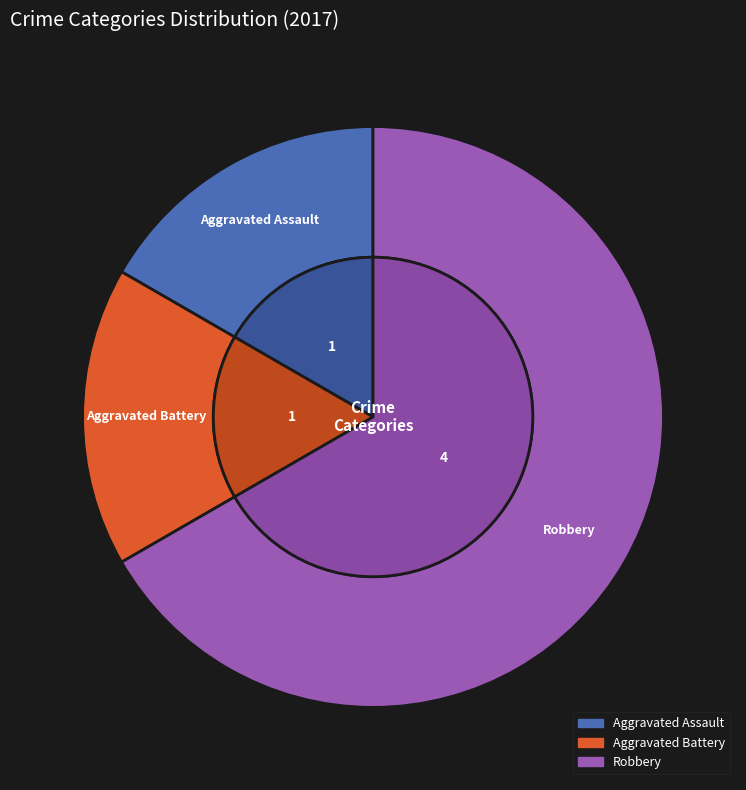

Which slice is the largest?

Robbery